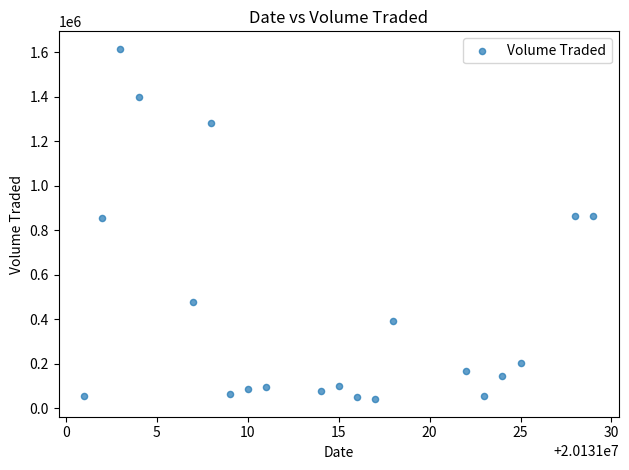

What is the range of Y values (max minus min)?

1573400